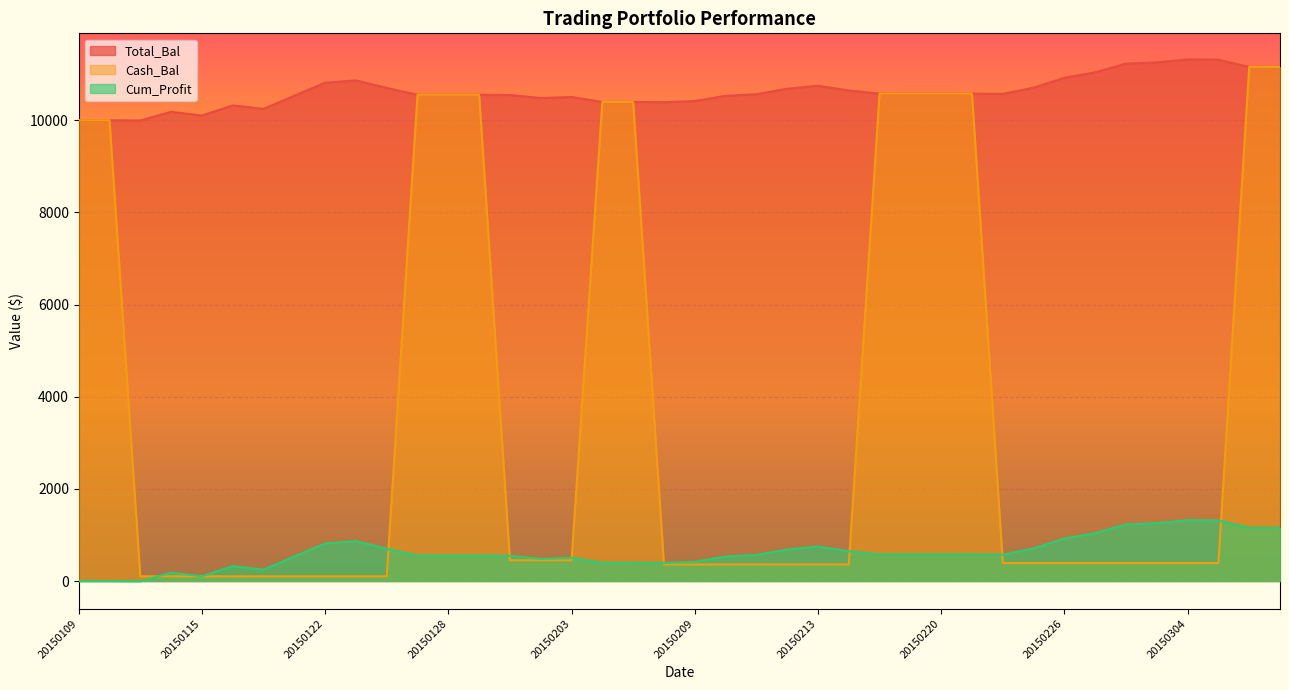

List the series in order of their overall mean, highest first.

Total_Bal, Cash_Bal, Cum_Profit